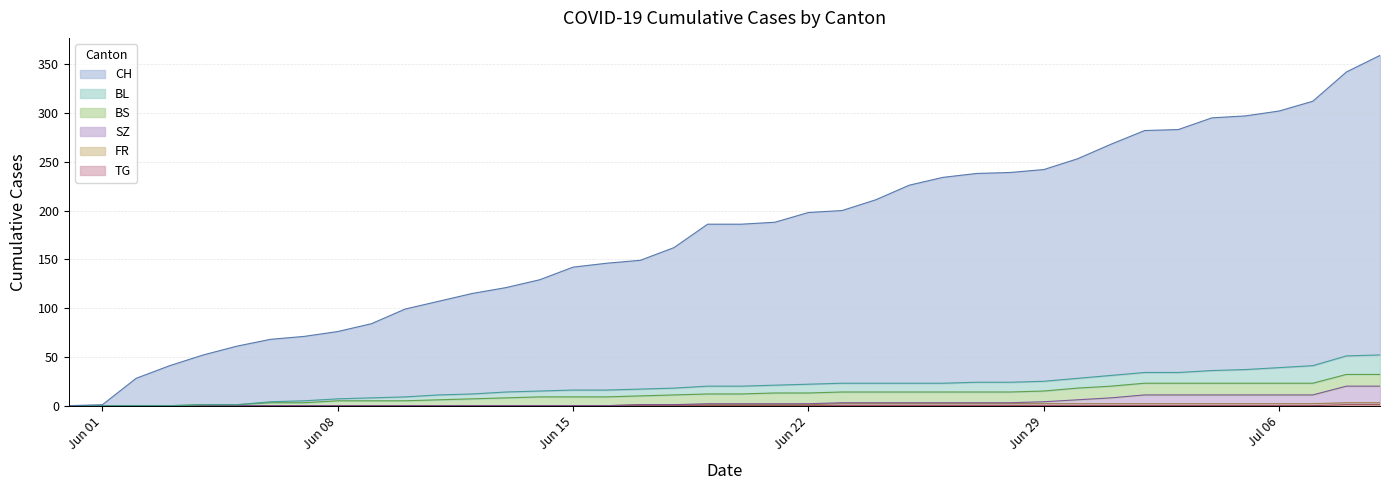

What is the maximum value for TG?

1